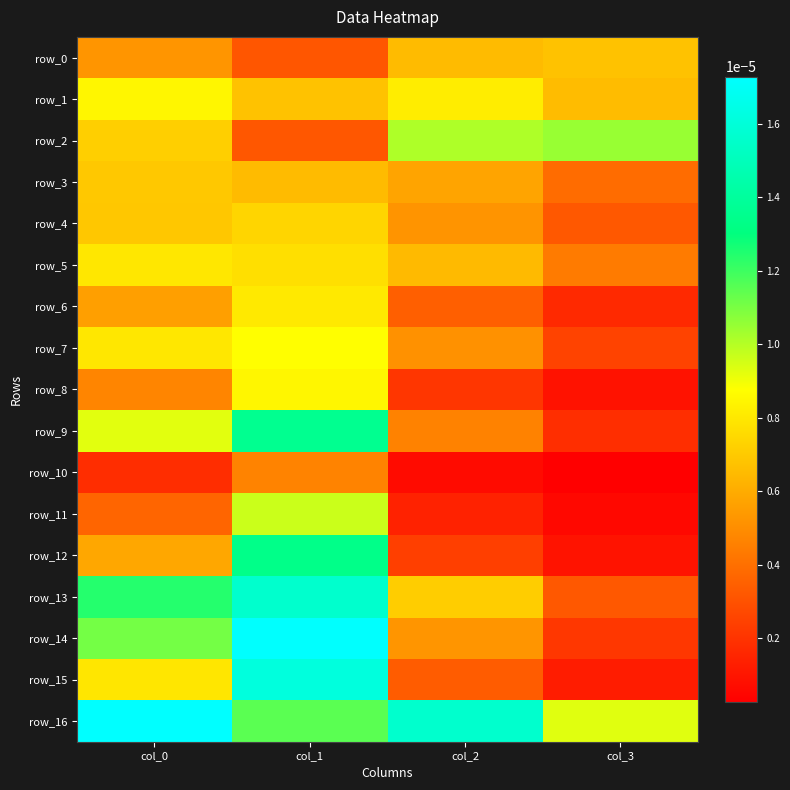

At how many categories does at least one series exceed 0?

4